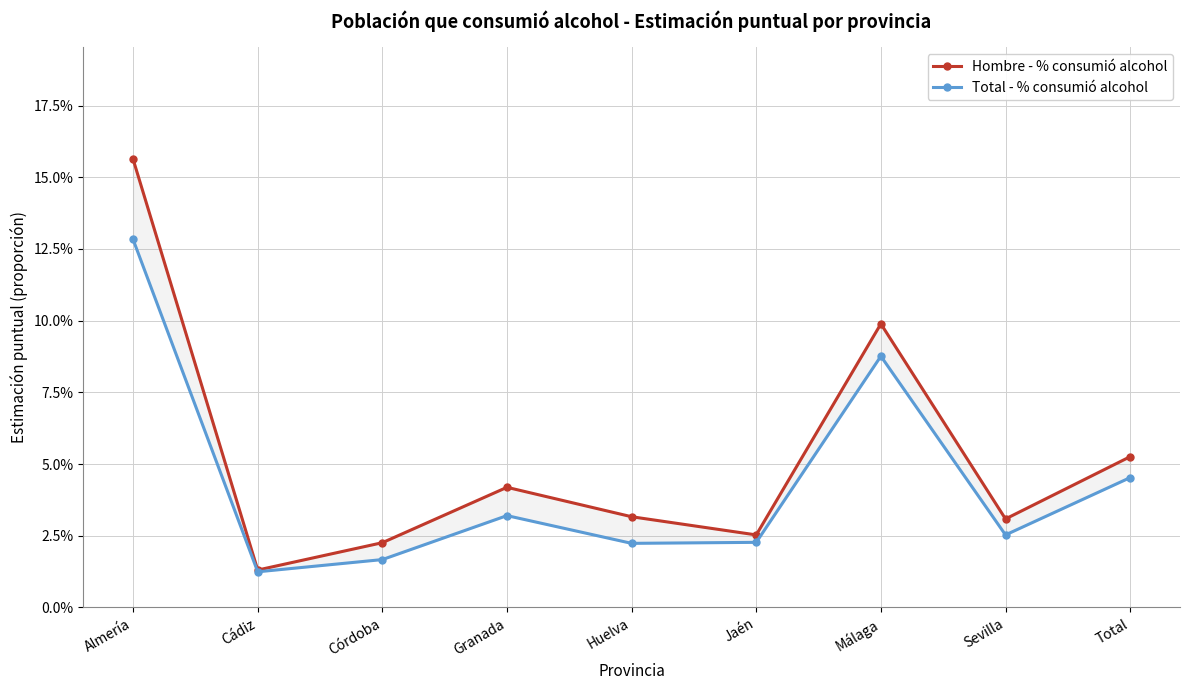

Reading right to left, transcribe all the data shown in this chart.

Hombre - % consumió alcohol: 0.1	0.0	0.1	0.0	0.0	0.0	0.0	0.0	0.2
Total - % consumió alcohol: 0.0	0.0	0.1	0.0	0.0	0.0	0.0	0.0	0.1